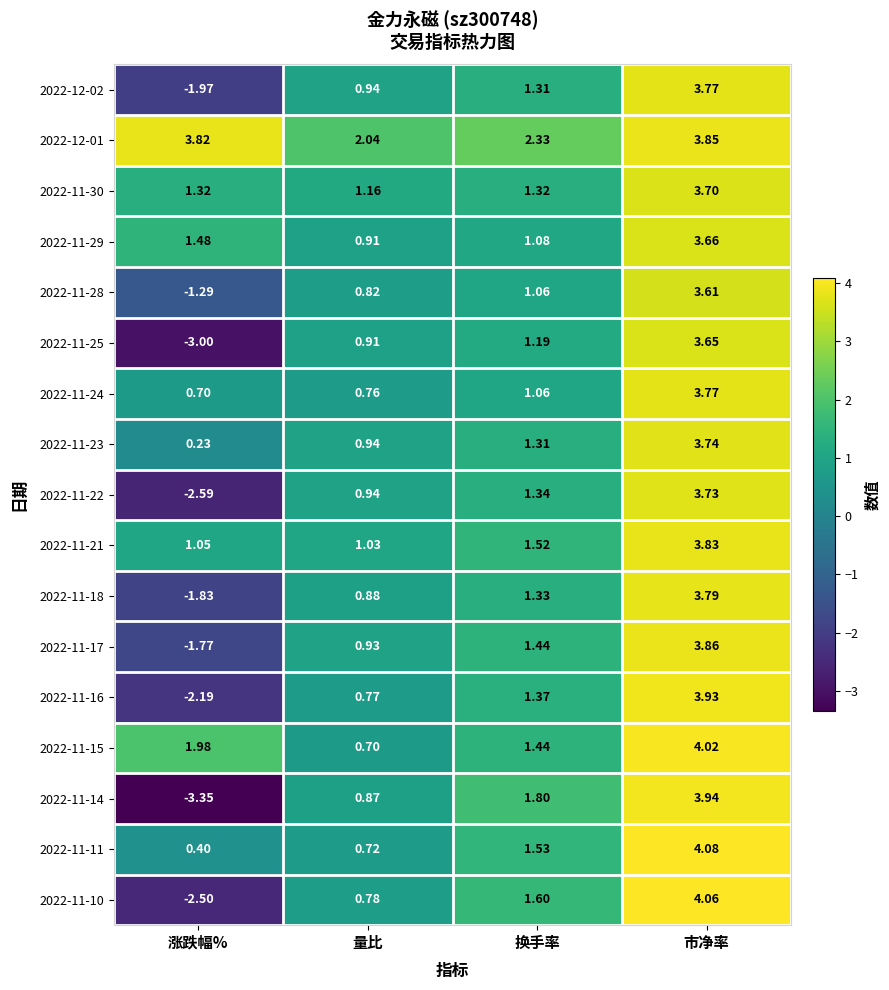

Rank the series at 涨跌幅% from highest to lowest value.

2022-12-01, 2022-11-15, 2022-11-29, 2022-11-30, 2022-11-21, 2022-11-24, 2022-11-11, 2022-11-23, 2022-11-28, 2022-11-17, 2022-11-18, 2022-12-02, 2022-11-16, 2022-11-10, 2022-11-22, 2022-11-25, 2022-11-14